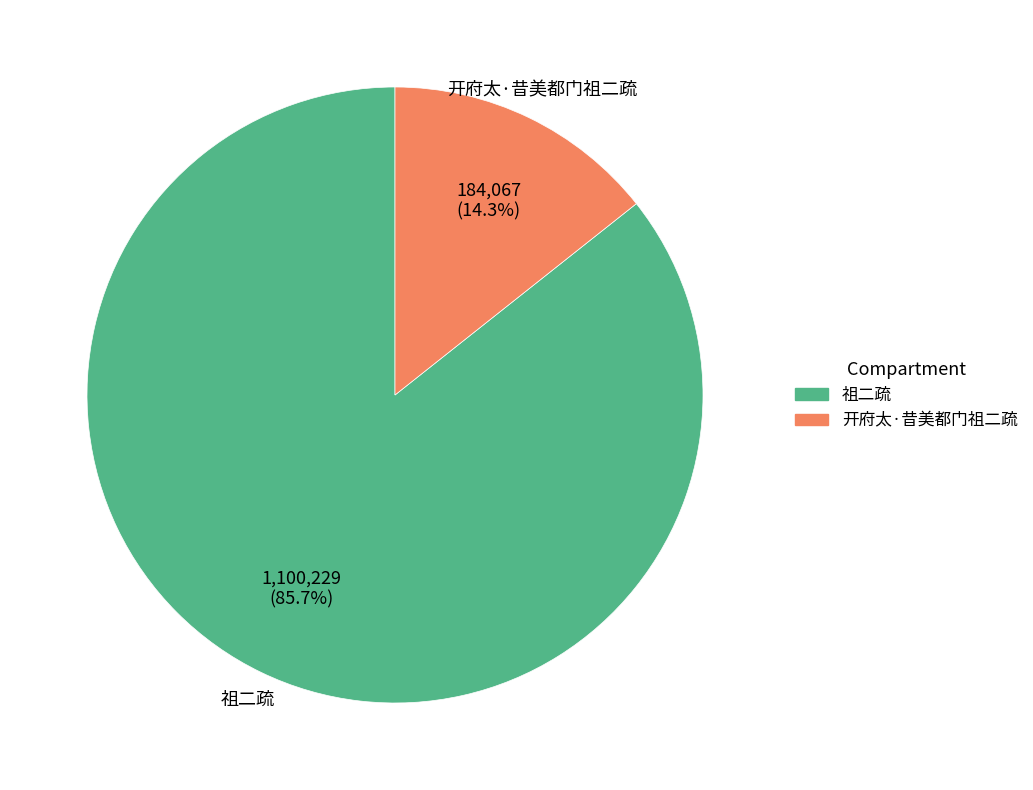

What percentage is the 开府太·昔美都门祖二疏 slice, to the nearest percent?

14%